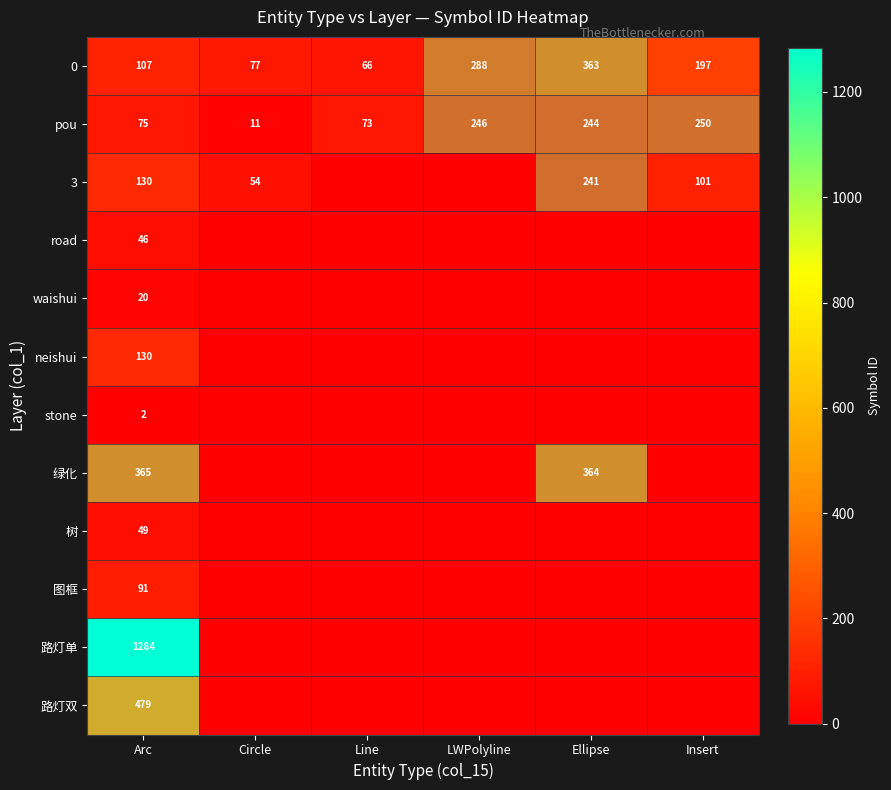

How many values in the 0 series are below 197?

3